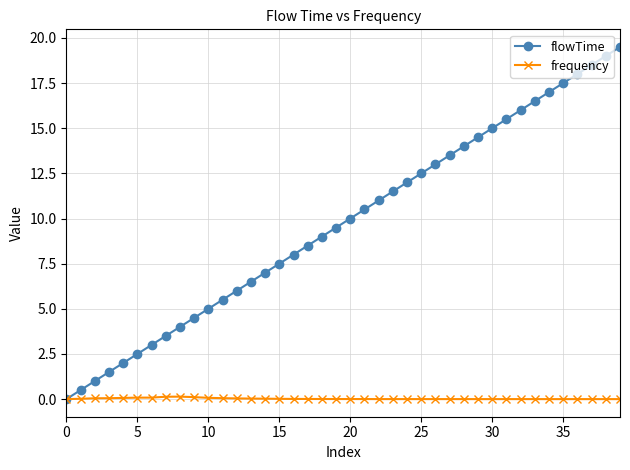

Which series has the largest total across all categories?

flowTime